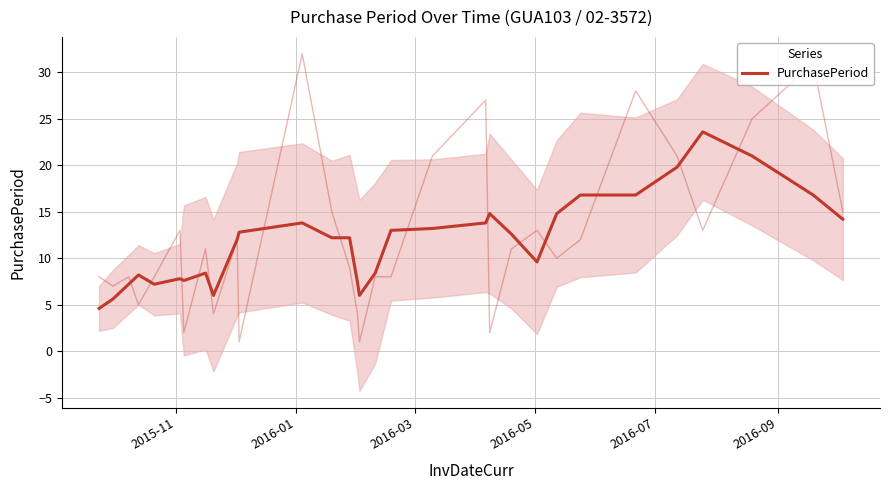

What is the difference between the second highest and second lowest values?

15.4